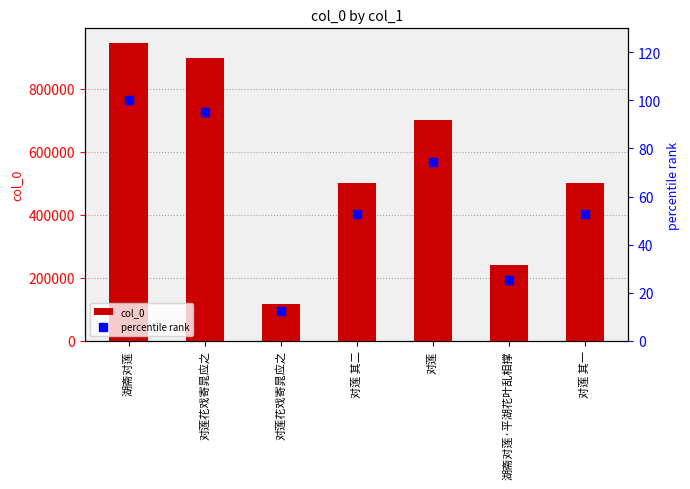

Which series has the largest total across all categories?

col_0